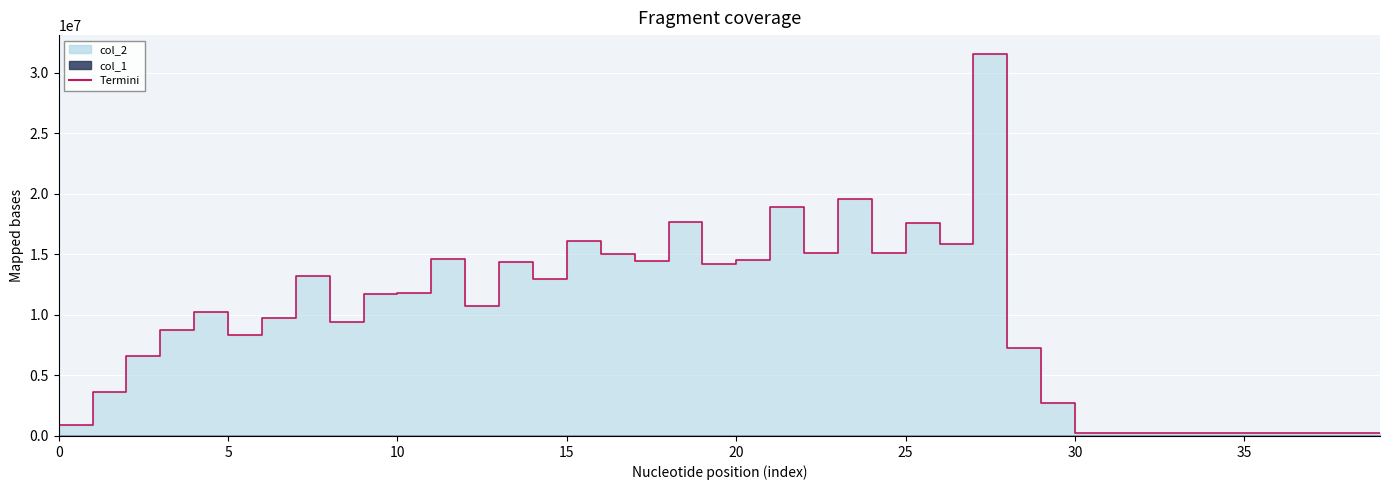

True or false: col_1 and col_2 intersect in this chart.

False